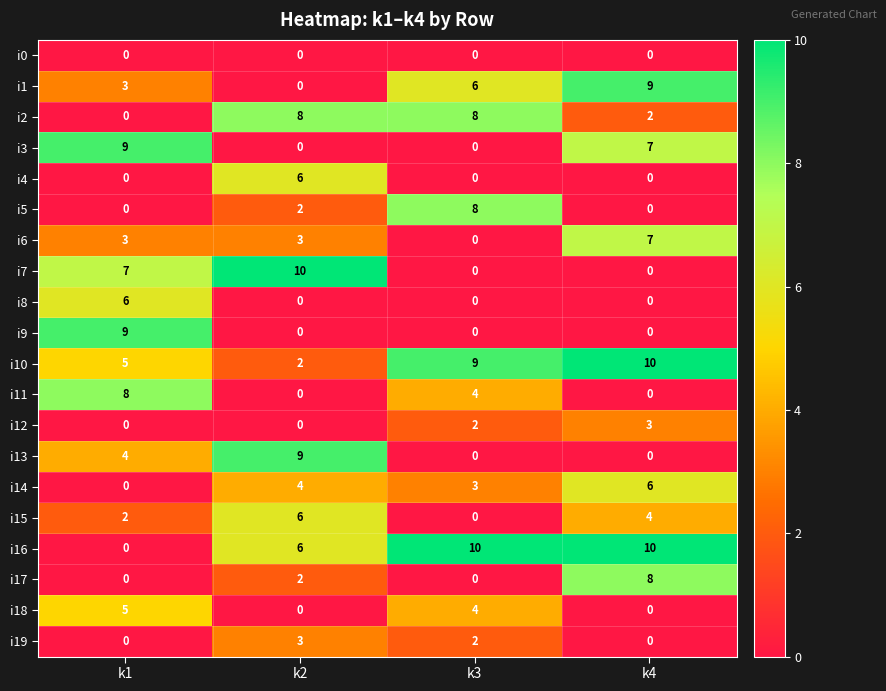

True or false: i18 has a value of 4 at k3.

True